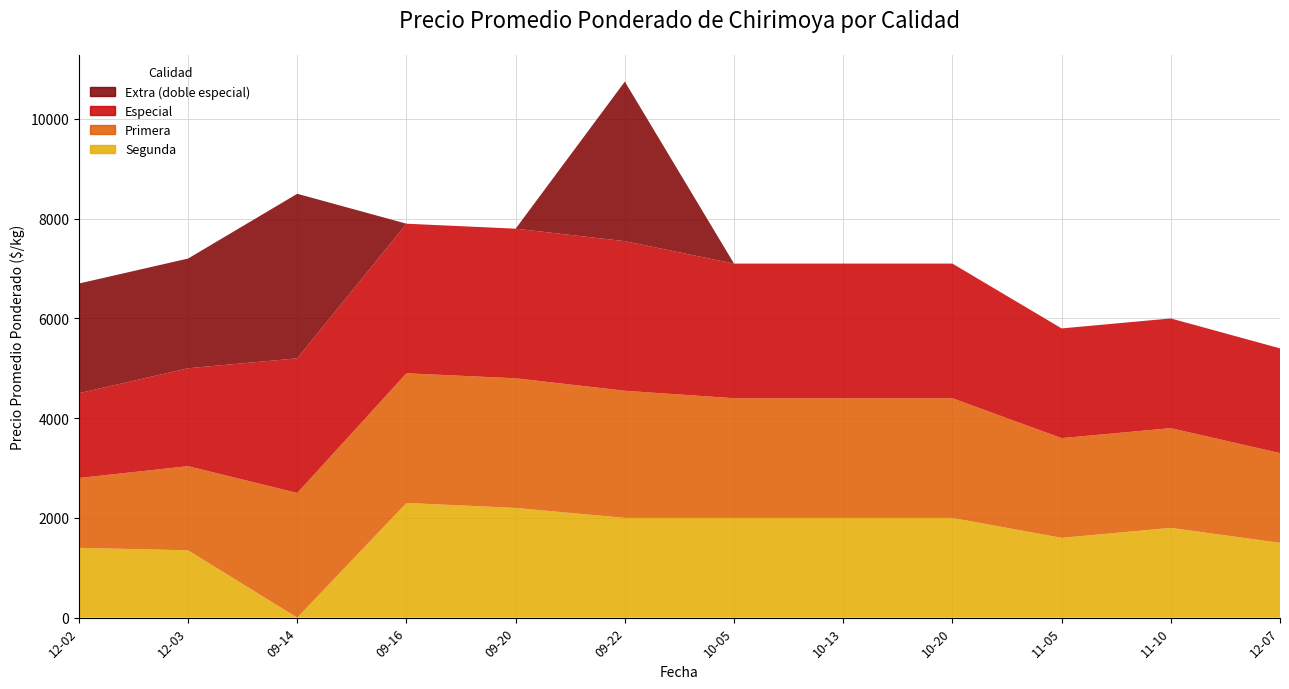

Reading left to right, what are all the values shown in this chart?

Segunda: 1400	1350	0	2300	2200	2000	2000	2000	2000	1600	1800	1500
Primera: 1400	1688	2500	2600	2600	2550	2400	2400	2400	2000	2000	1800
Especial: 1700	1963	2700	3000	3000	3000	2700	2700	2700	2200	2200	2100
Extra (doble especial): 2200	2200	3300	0	0	3200	0	0	0	0	0	0